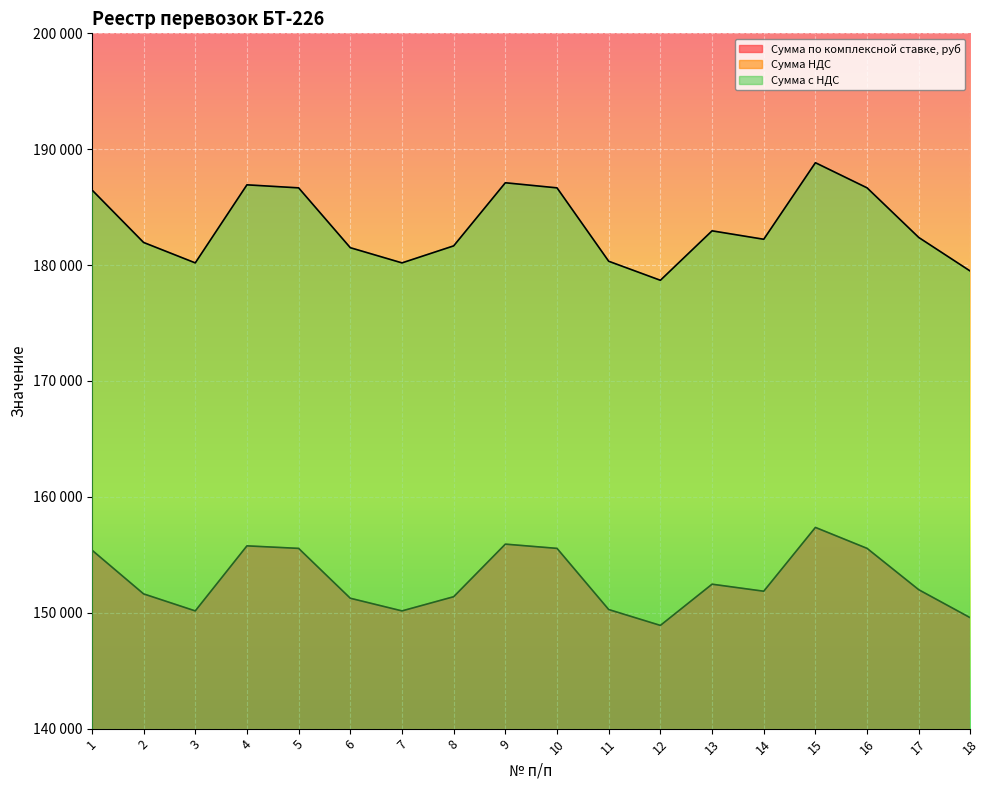

True or false: Сумма по комплексной ставке, руб and Сумма НДС intersect in this chart.

False